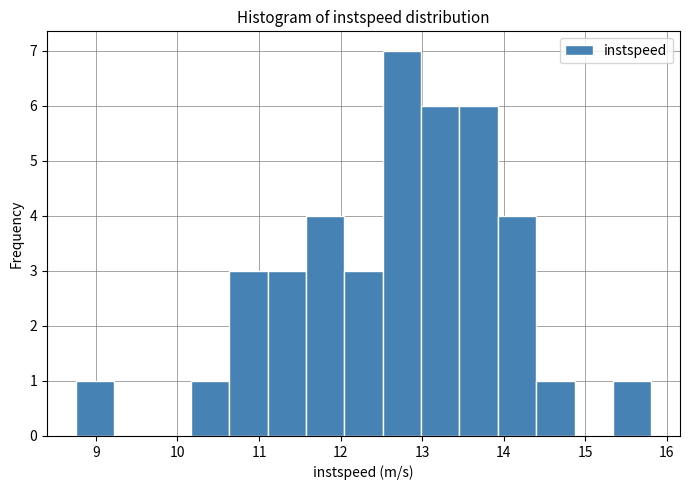

Over which range of the x-axis is the bar tallest?

12.5 to 13.0